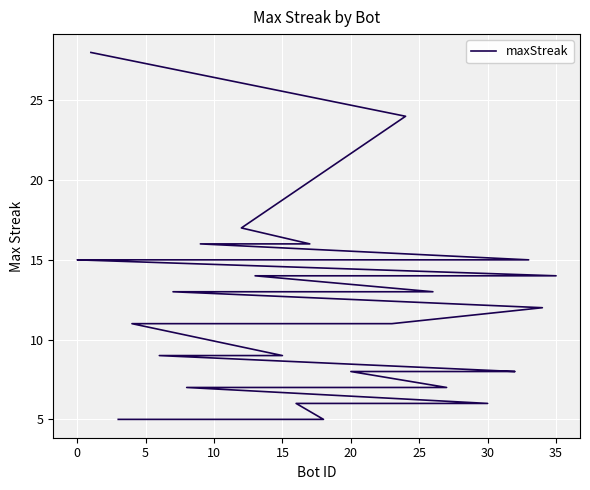

What is the approximate value at 25?

8